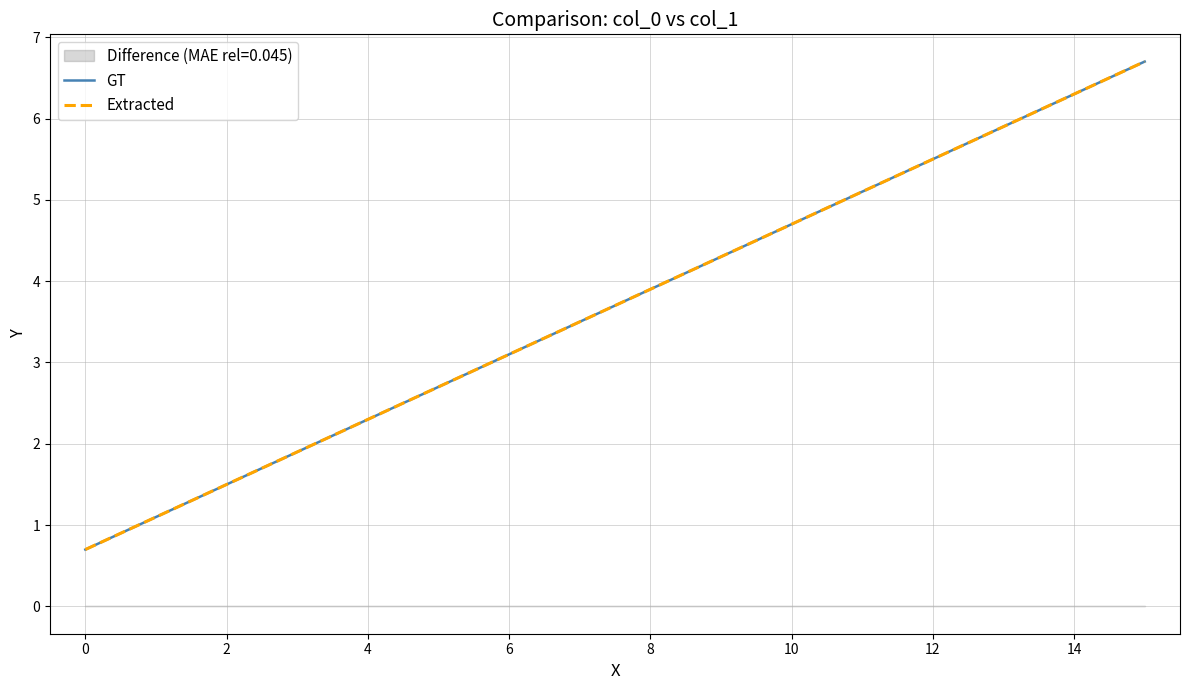

What is the difference between the maximum and minimum values in the Extracted series?

6.0